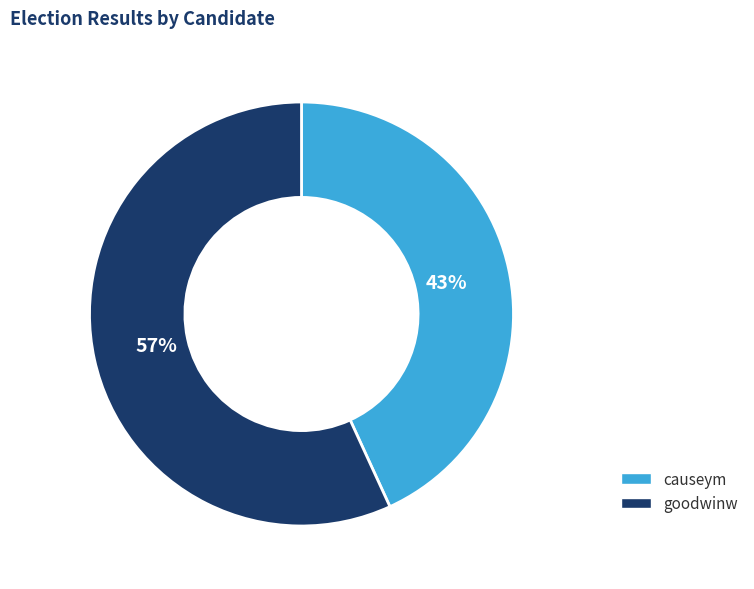

To the nearest percent, what is the combined percentage of goodwinw and causeym?

100%